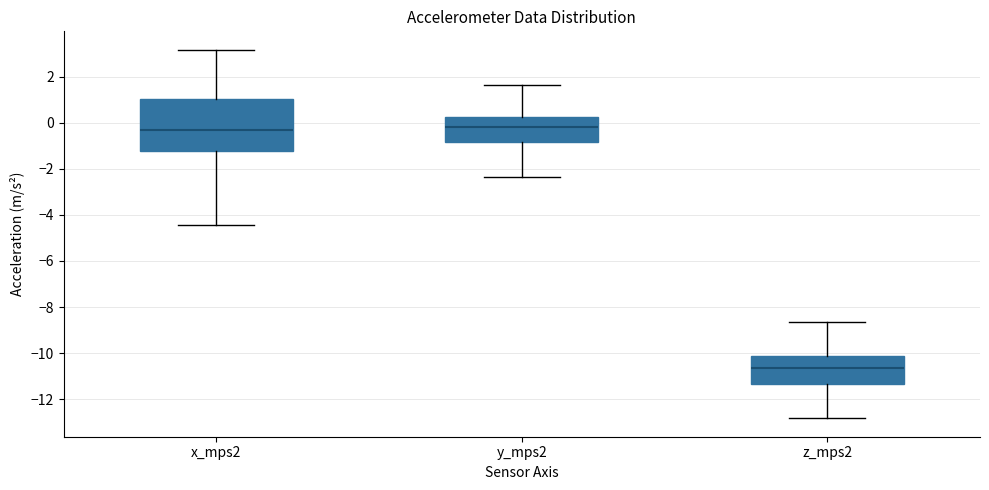

Which box's median line is the lowest?

z_mps2